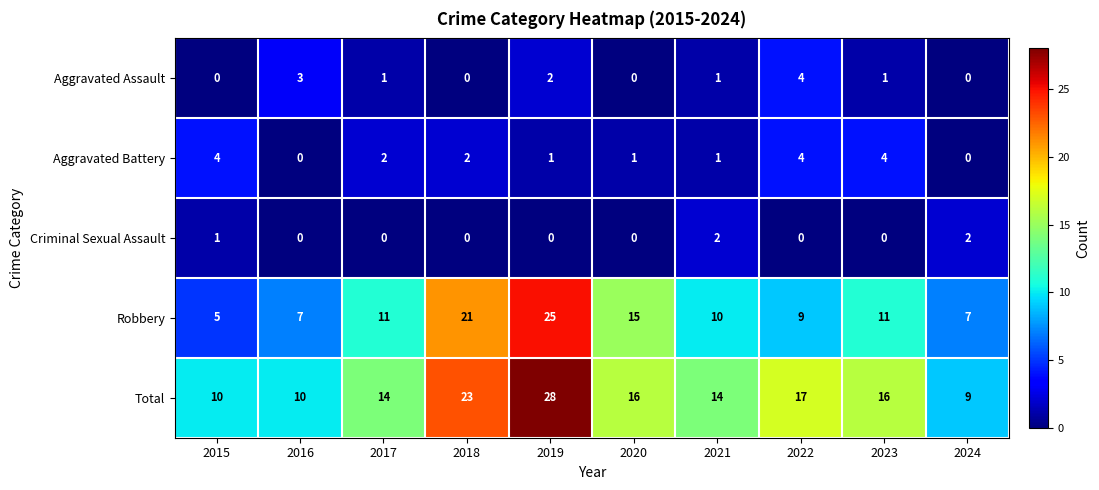

Count the number of categories in the chart.

10